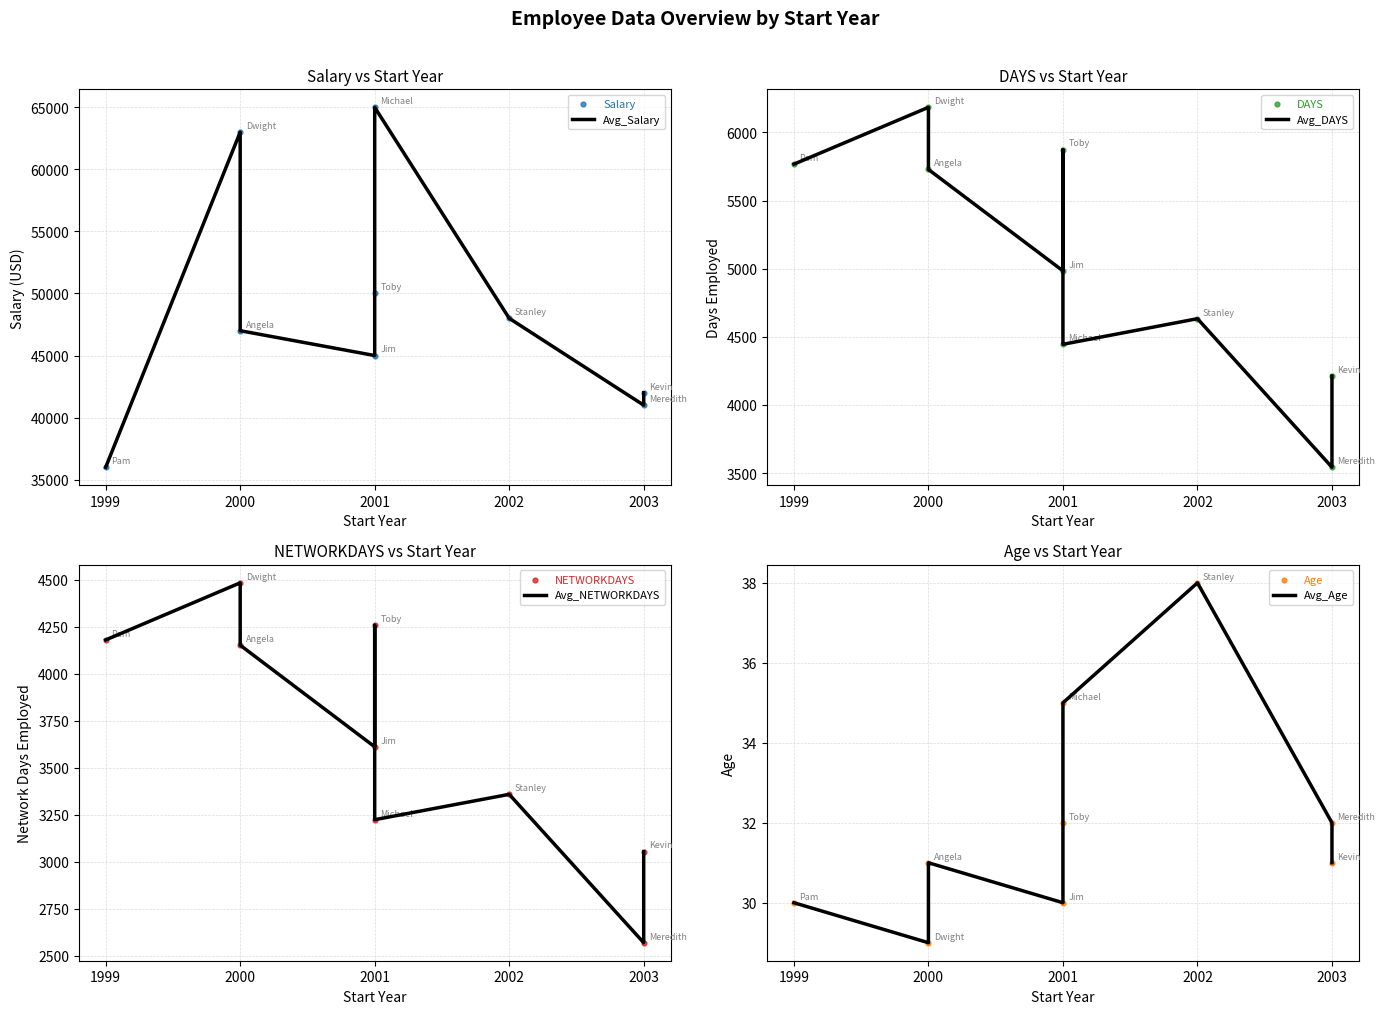

What are all the series names shown in the legend?

Salary, DAYS, NETWORKDAYS, Age